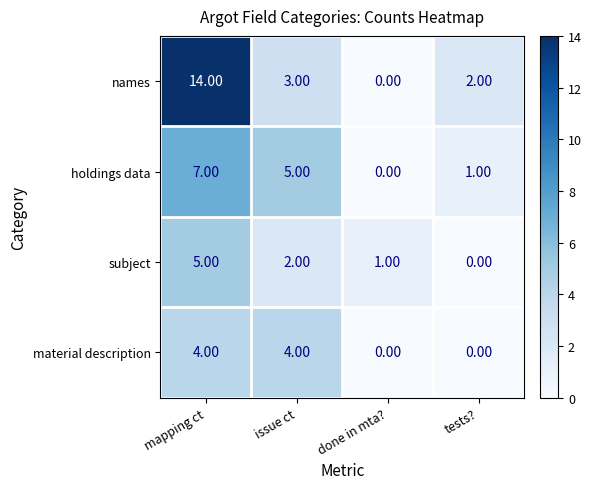

What is the spread (max minus min) of values at mapping ct?

10